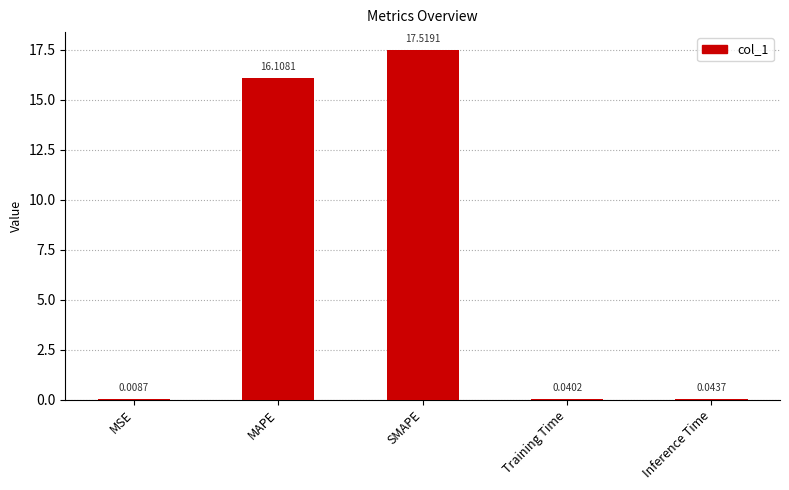

At which label is the value closest to 8?

Inference Time